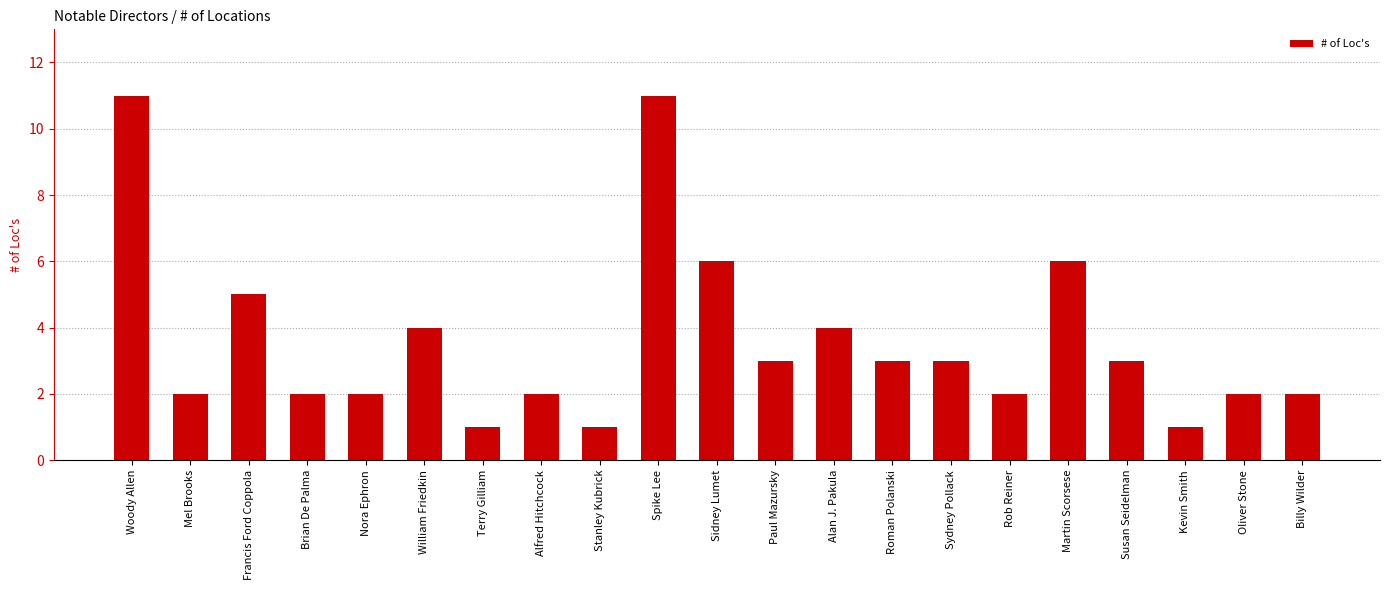

What is the difference between the maximum and minimum values?

10